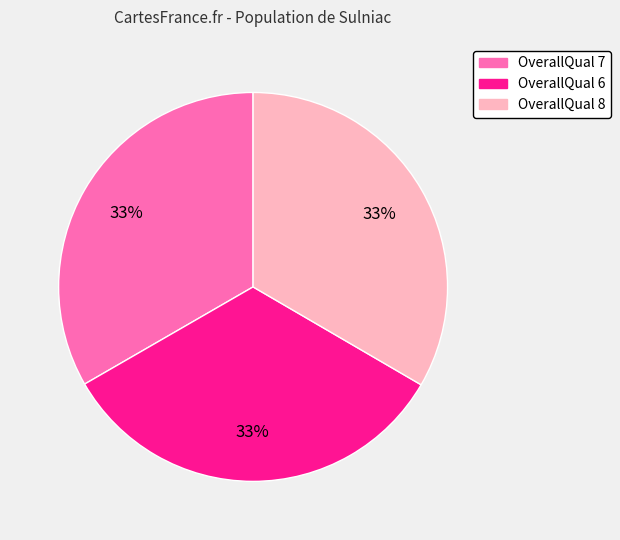

To the nearest percent, what is the average slice percentage?

33%